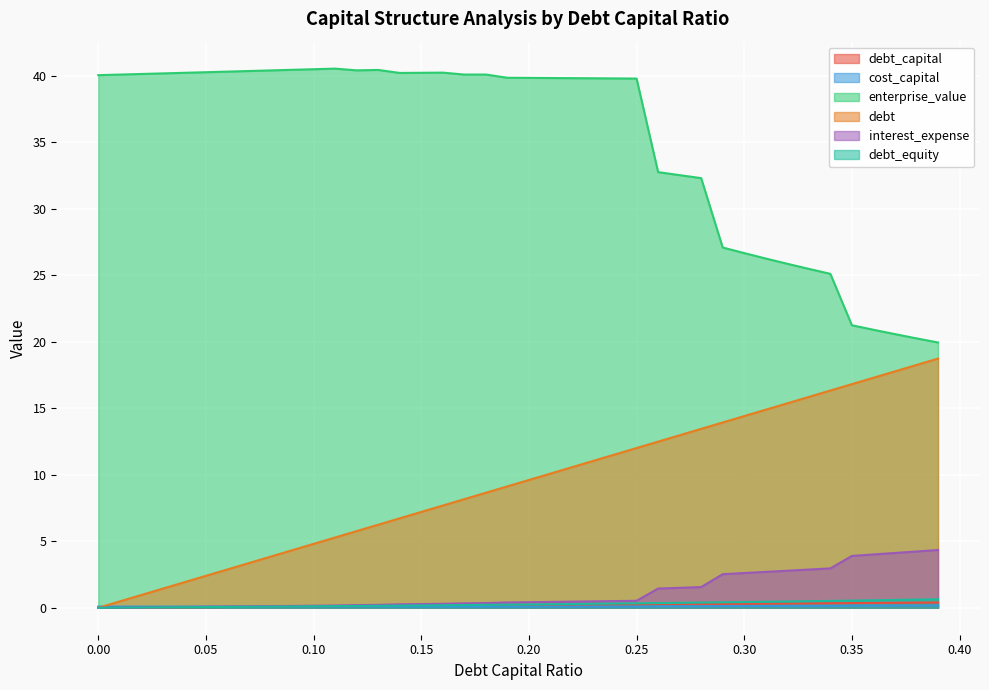

What is the label of the 13th point from the left?

0.12